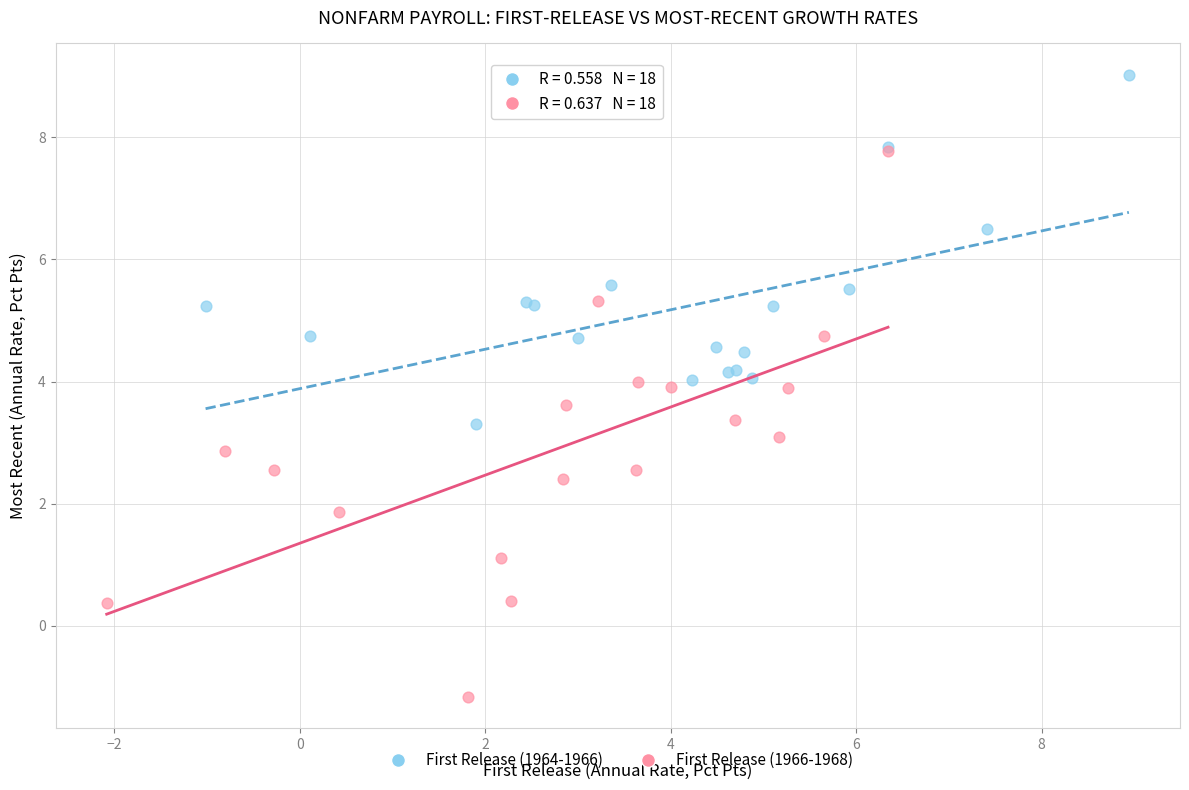

Which series contains the highest Y value?

First Release (1964-1966)